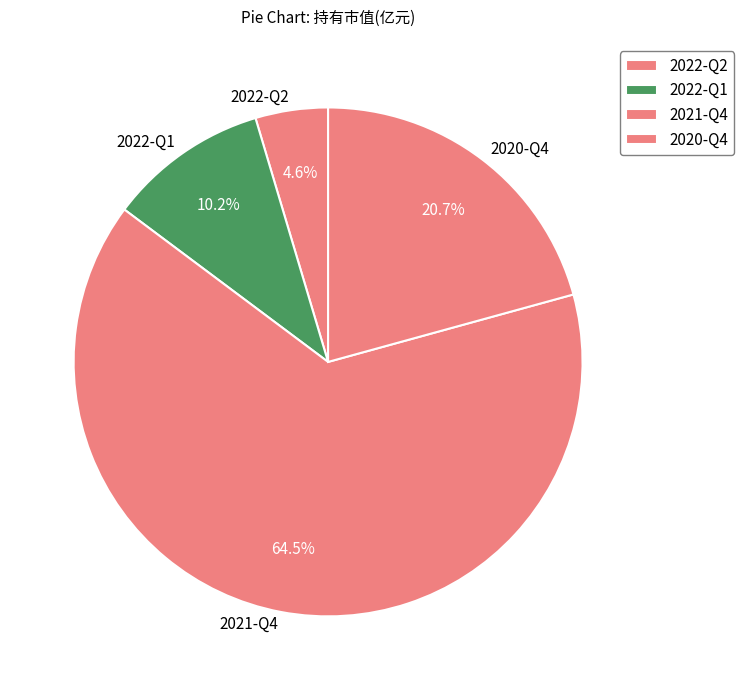

How many slices are in this pie chart?

4